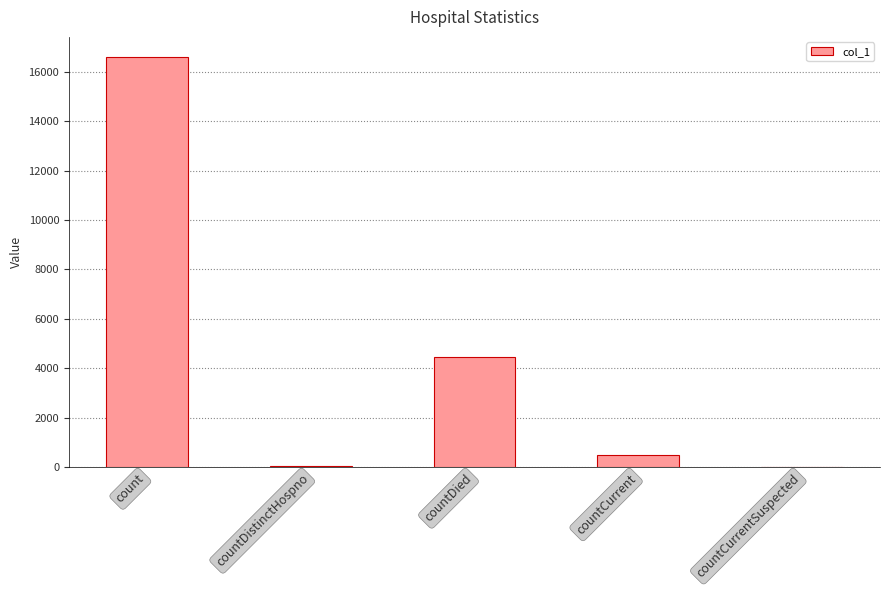

Are the bars grouped side by side (vs. stacked)?

No